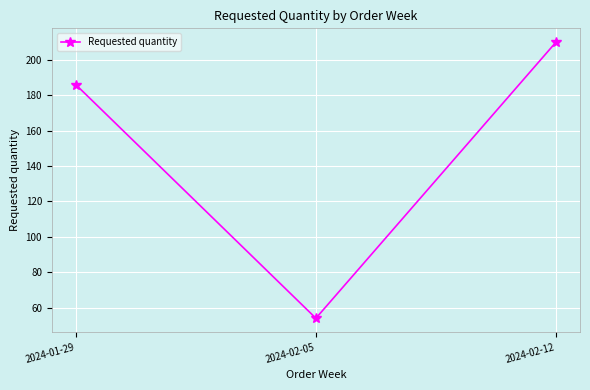

List the labels in order of value, smallest first.

2024-02-05, 2024-01-29, 2024-02-12